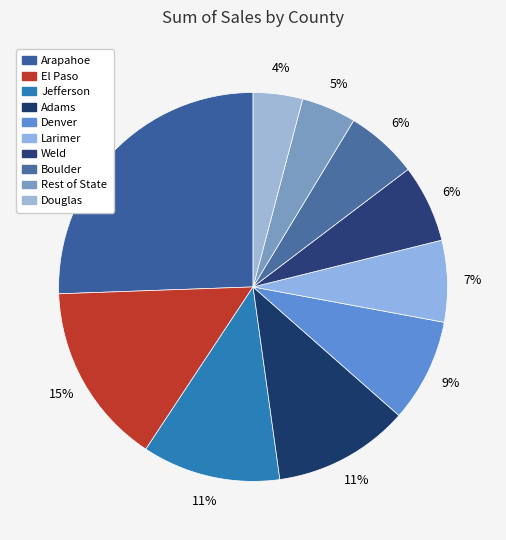

To the nearest percent, what percentage of the pie is Arapahoe?

26%